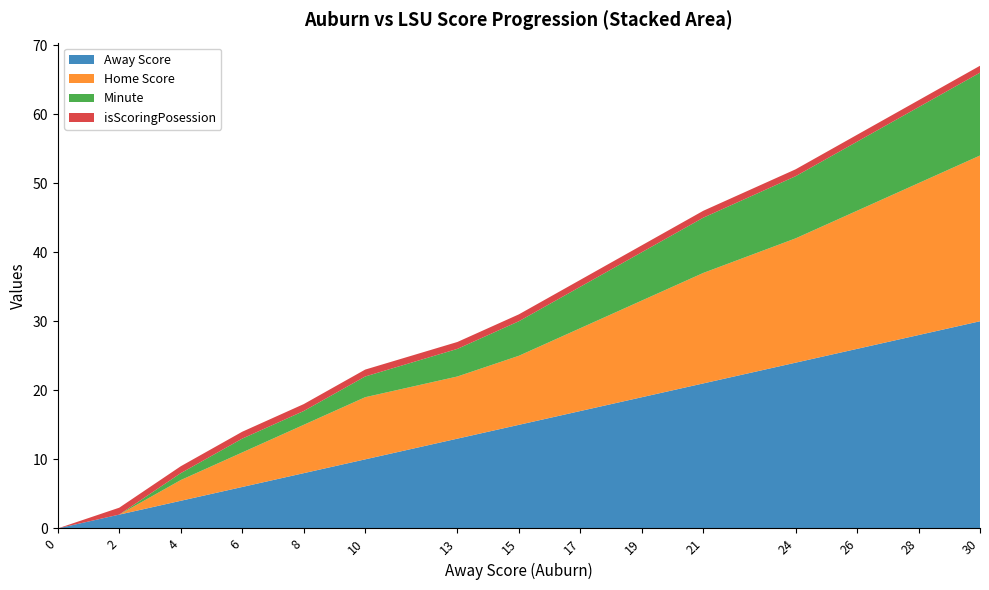

Reading left to right, list all the values displayed in this chart.

Away Score: 0=0	2=2	4=4	6=6	8=8	10=10	13=13	15=15	17=17	19=19	21=21	24=24	26=26	28=28	30=30
Home Score: 0=0	2=0	4=3	6=5	8=7	10=9	13=9	15=10	17=12	19=14	21=16	24=18	26=20	28=22	30=24
Minute: 0=0	2=0	4=1	6=2	8=2	10=3	13=4	15=5	17=6	19=7	21=8	24=9	26=10	28=11	30=12
isScoringPosession: 0=0	2=1	4=1	6=1	8=1	10=1	13=1	15=1	17=1	19=1	21=1	24=1	26=1	28=1	30=1